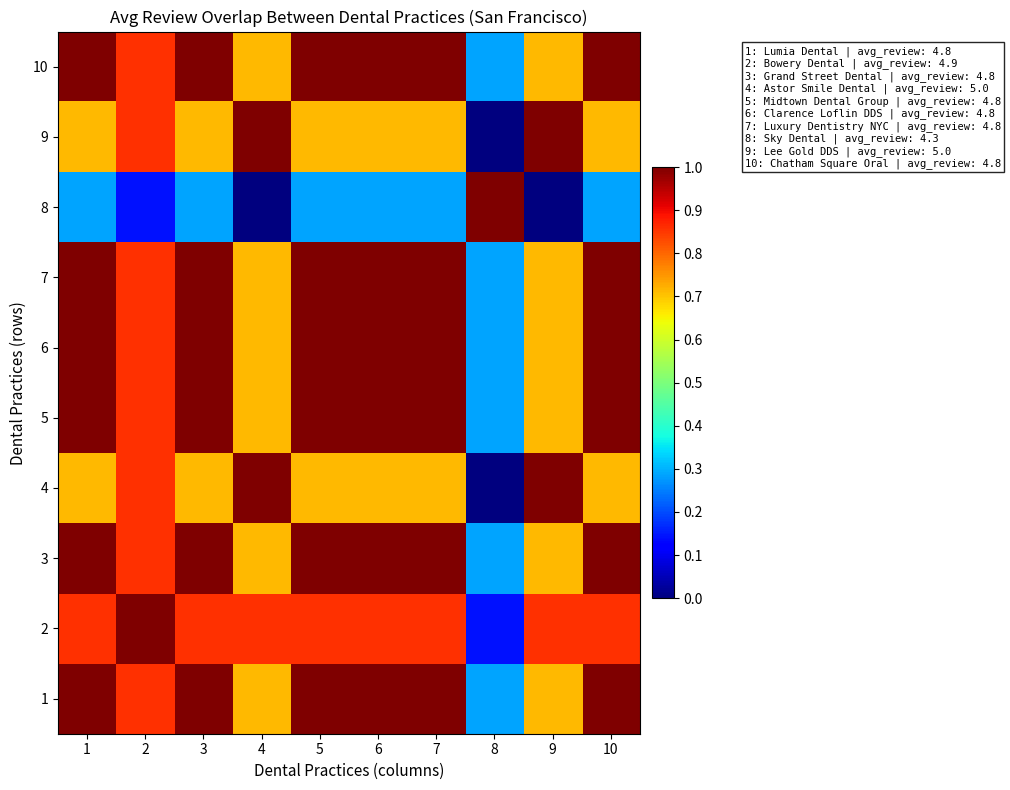

What is the total value across all series at 5?

8.6